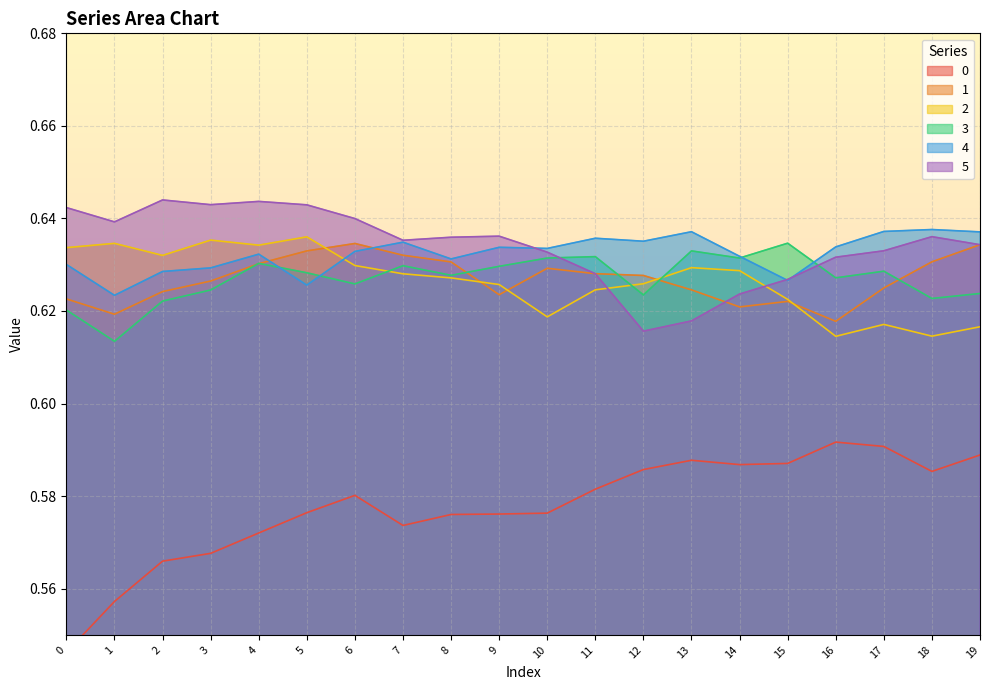

Reading left to right, transcribe all the data shown in this chart.

0: 0.5	0.6	0.6	0.6	0.6	0.6	0.6	0.6	0.6	0.6	0.6	0.6	0.6	0.6	0.6	0.6	0.6	0.6	0.6	0.6
1: 0.6	0.6	0.6	0.6	0.6	0.6	0.6	0.6	0.6	0.6	0.6	0.6	0.6	0.6	0.6	0.6	0.6	0.6	0.6	0.6
2: 0.6	0.6	0.6	0.6	0.6	0.6	0.6	0.6	0.6	0.6	0.6	0.6	0.6	0.6	0.6	0.6	0.6	0.6	0.6	0.6
3: 0.6	0.6	0.6	0.6	0.6	0.6	0.6	0.6	0.6	0.6	0.6	0.6	0.6	0.6	0.6	0.6	0.6	0.6	0.6	0.6
4: 0.6	0.6	0.6	0.6	0.6	0.6	0.6	0.6	0.6	0.6	0.6	0.6	0.6	0.6	0.6	0.6	0.6	0.6	0.6	0.6
5: 0.6	0.6	0.6	0.6	0.6	0.6	0.6	0.6	0.6	0.6	0.6	0.6	0.6	0.6	0.6	0.6	0.6	0.6	0.6	0.6